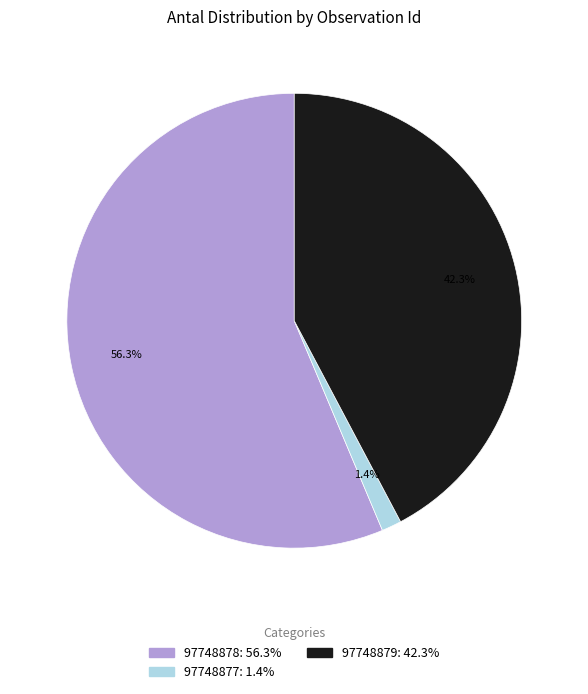

What is the smallest slice in the pie chart?

97748877